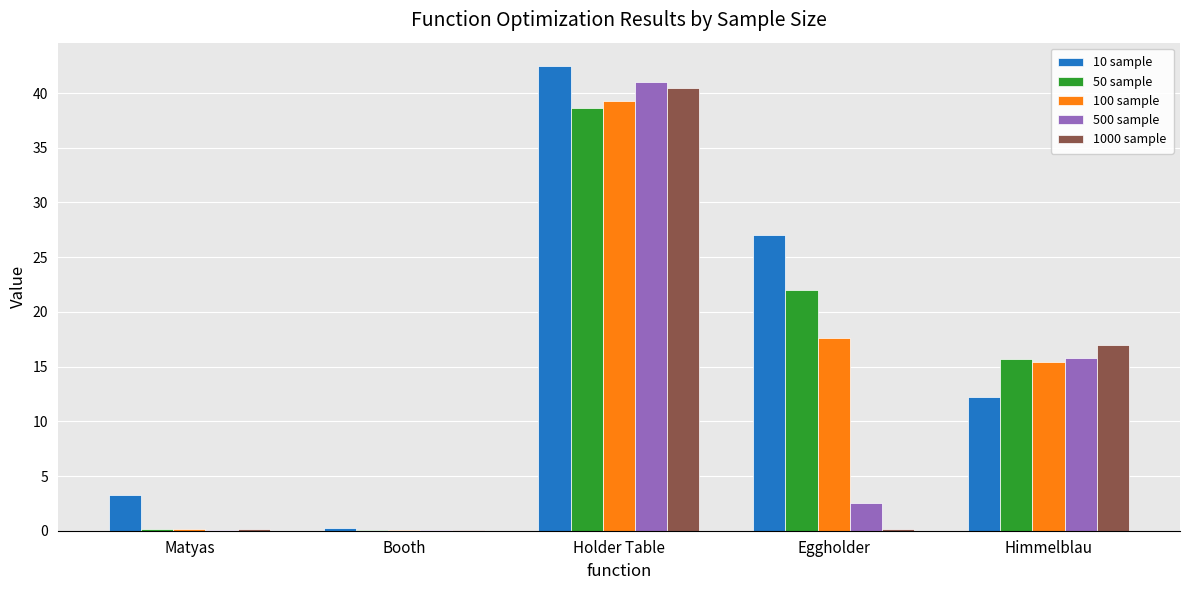

At which category is the sum across all series the highest?

Holder Table